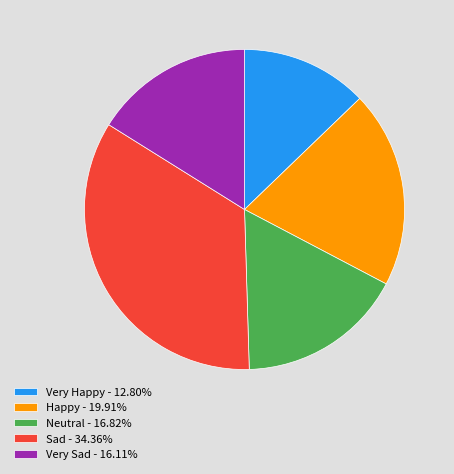

Approximately how many times larger is the value at Happy - 19.91% compared to Very Sad - 16.11%?

1.2